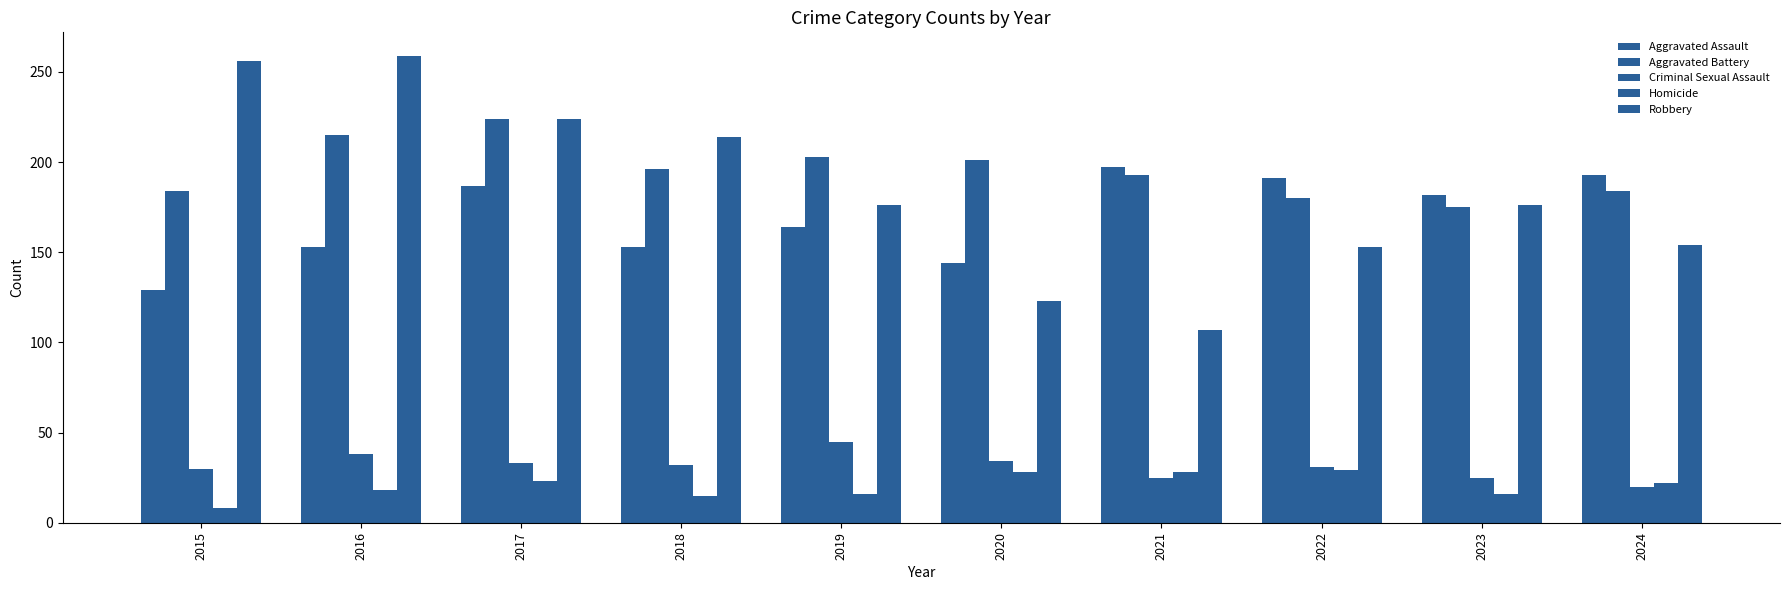

How many values in the Homicide series are below 22?

5